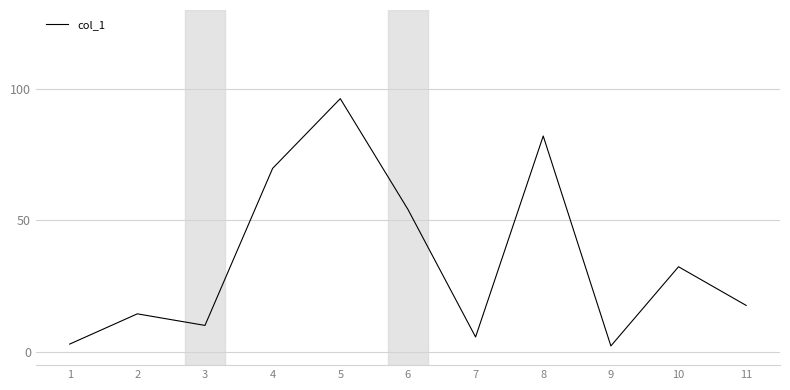

What is the difference between the values at 4 and 2?

55.3